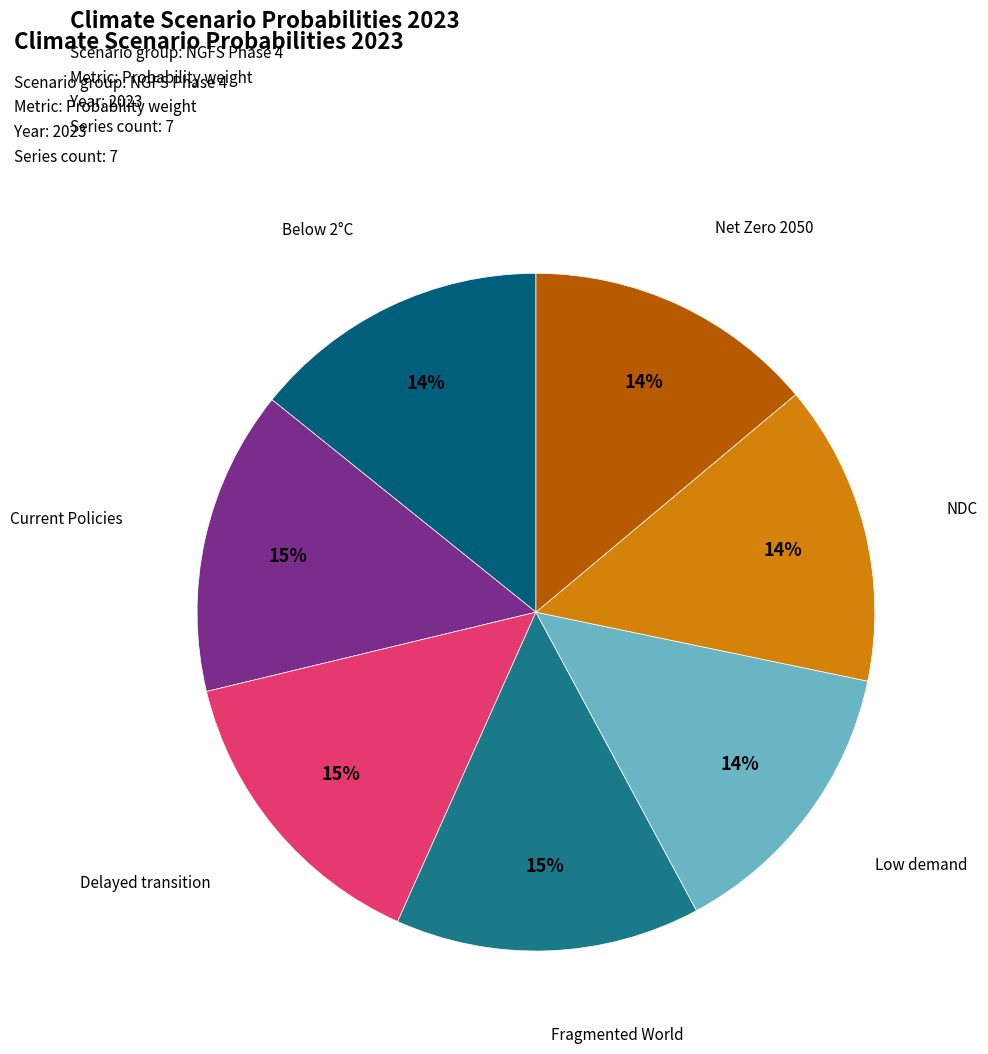

Count the number of slices in the pie.

7